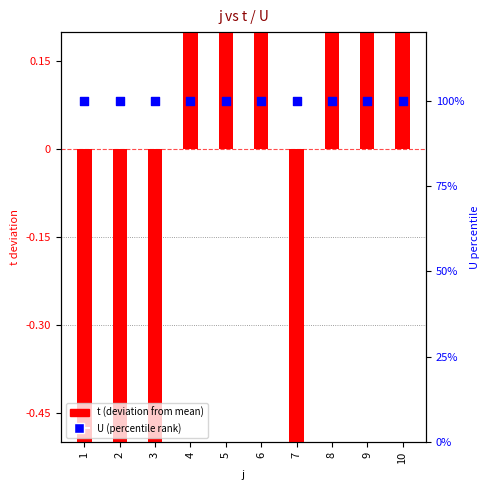

Which series has the widest spread of Y values?

t (deviation from mean)